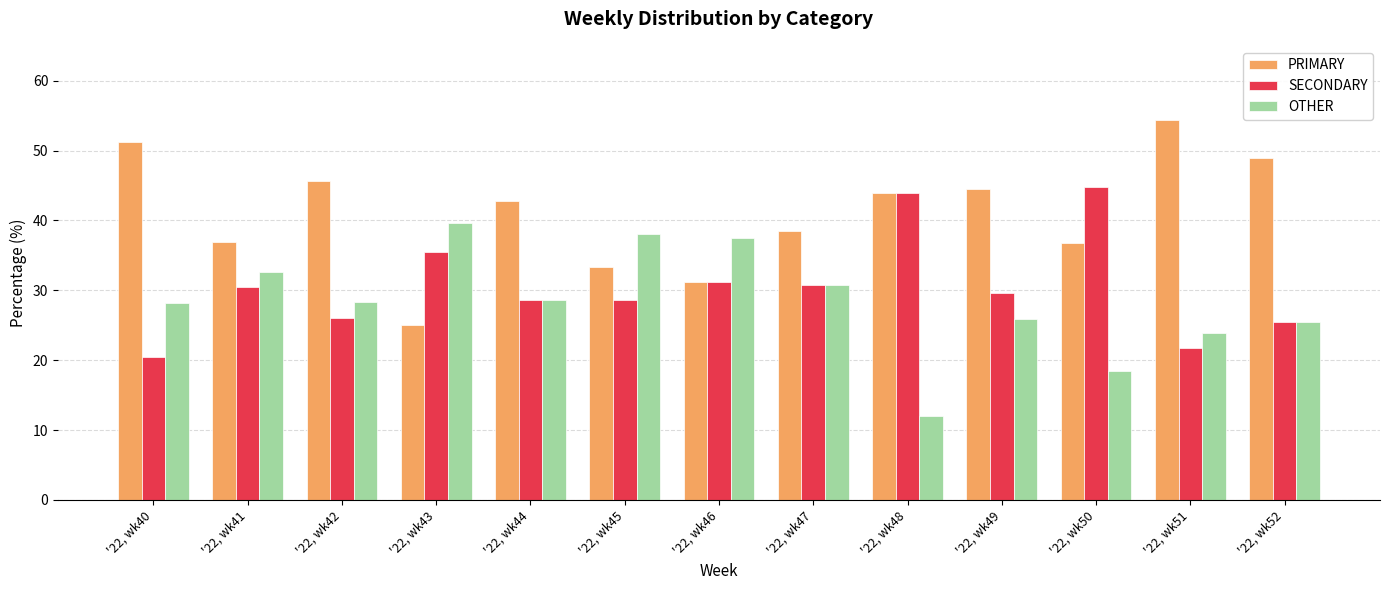

At which label does PRIMARY first exceed 42?

'22, wk40